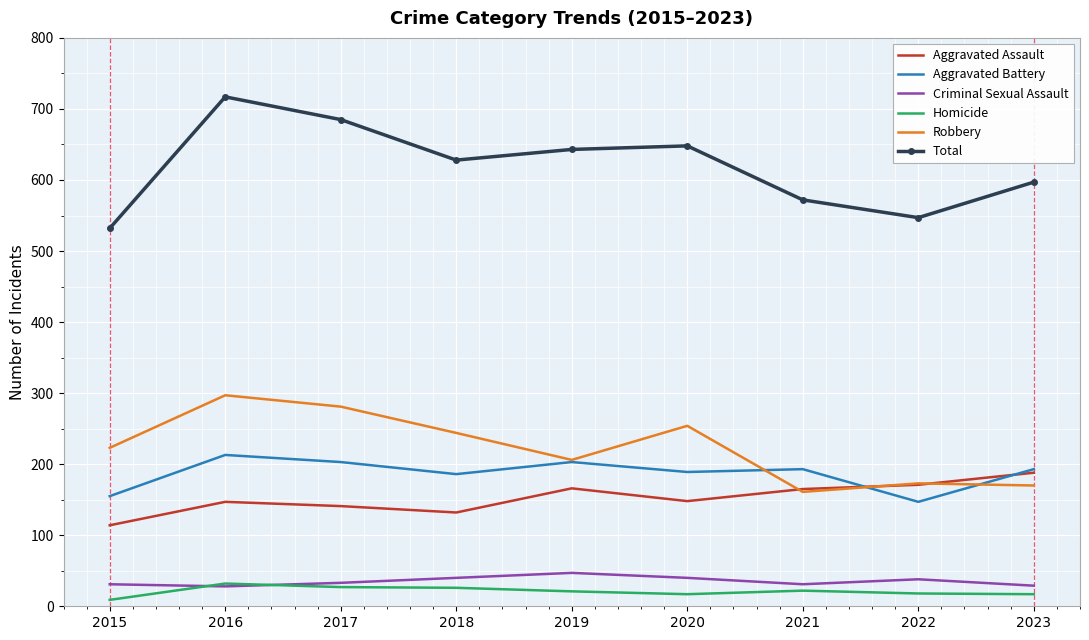

True or false: Homicide and Robbery intersect in this chart.

False